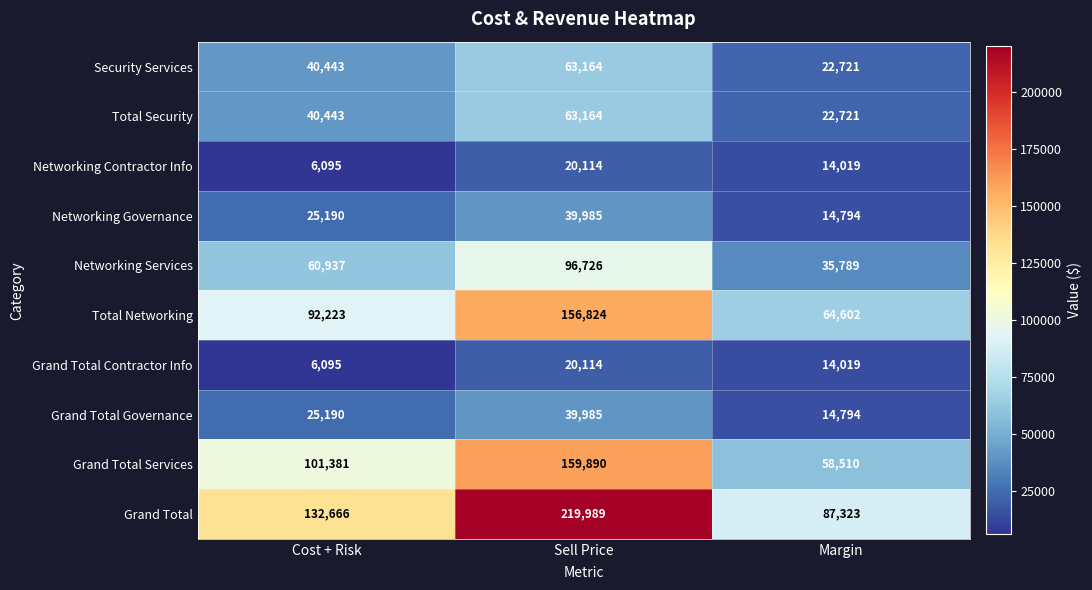

Which category has the highest value across all series?

Sell Price